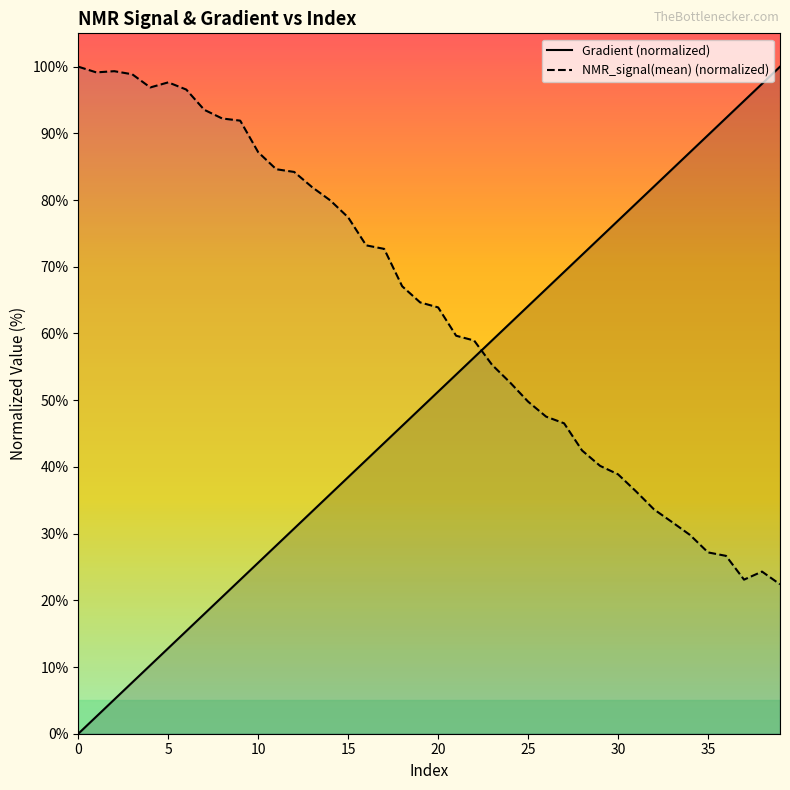

How many values in the NMR_signal(mean) (normalized) series are below 64?

20